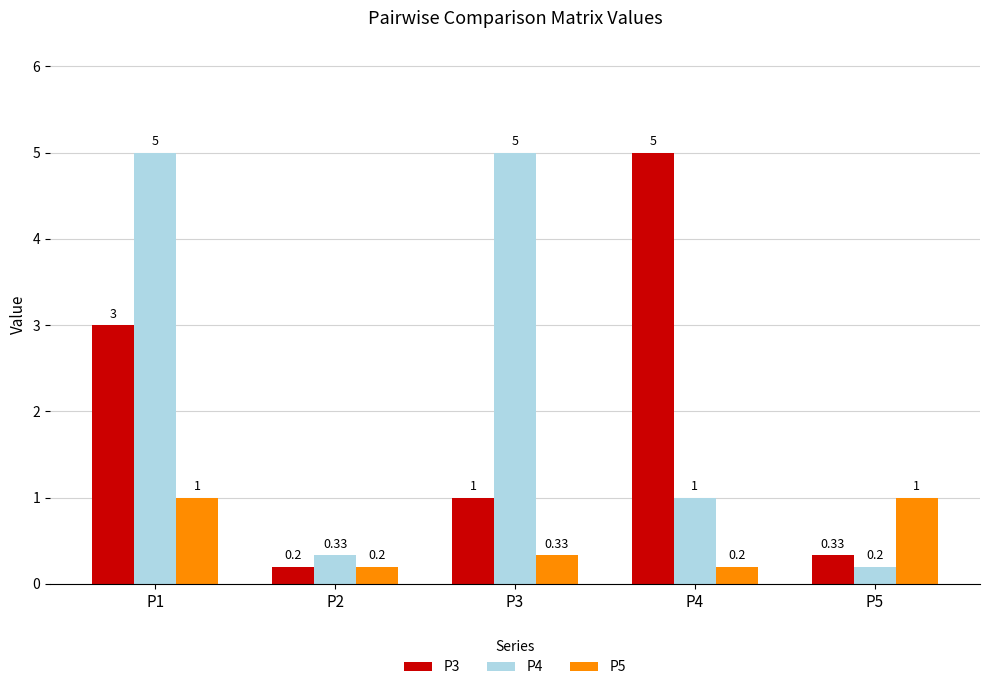

Is it true that P5 equals 1.0 at P5?

True